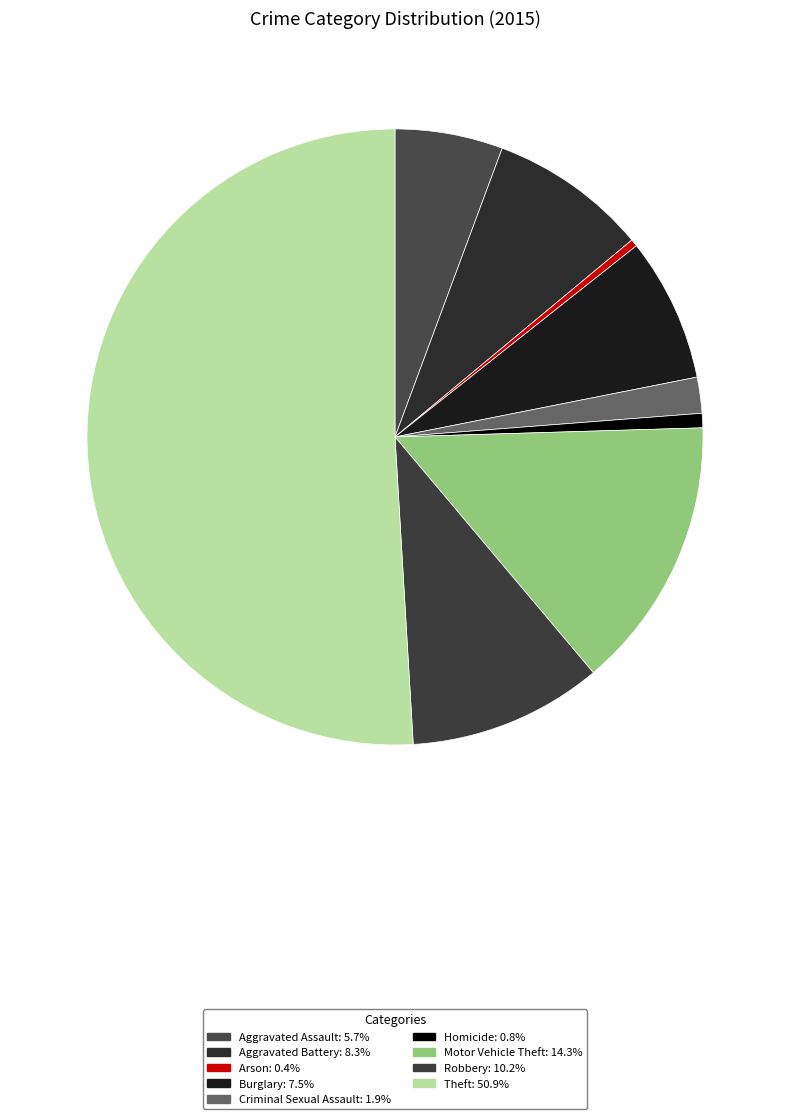

Count the number of slices in the pie.

9